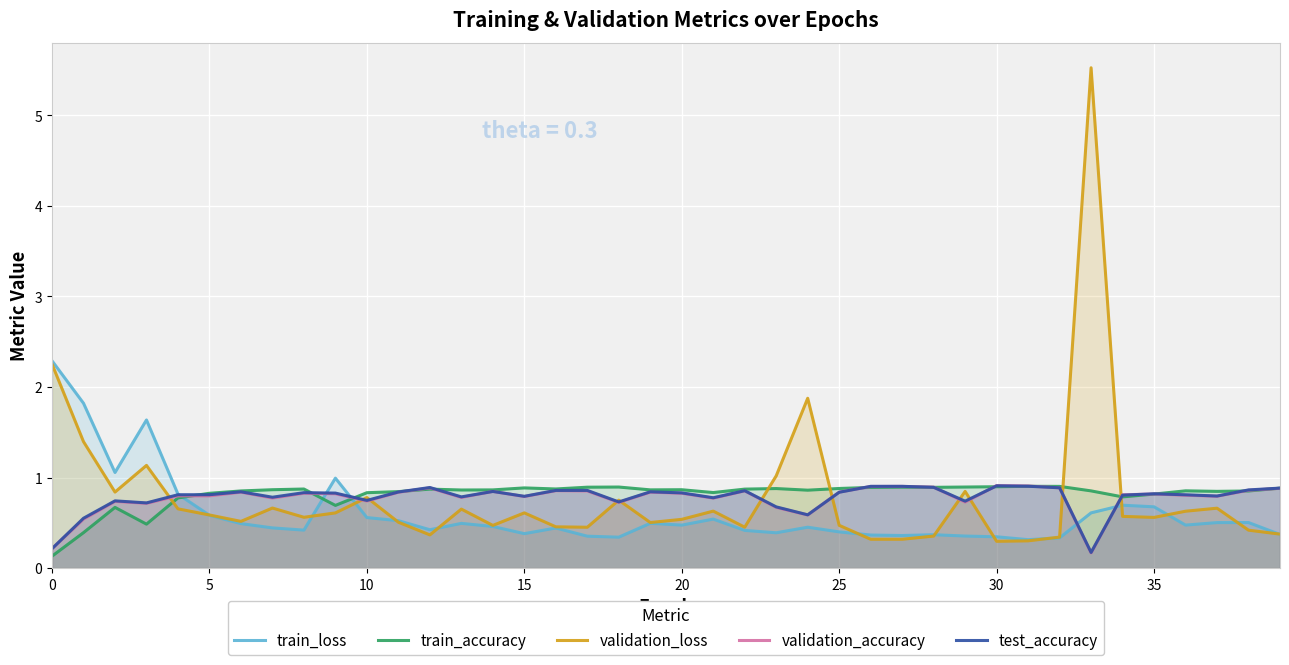

What is the label of the 16th point from the right?

24